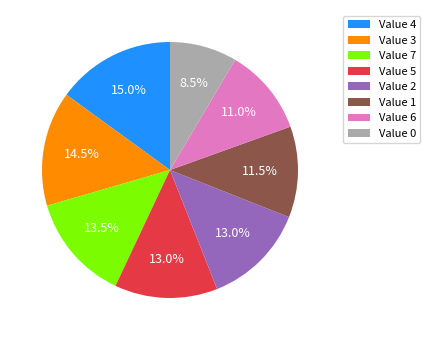

To the nearest percent, what is the difference between the largest and smallest slice percentages?

6%